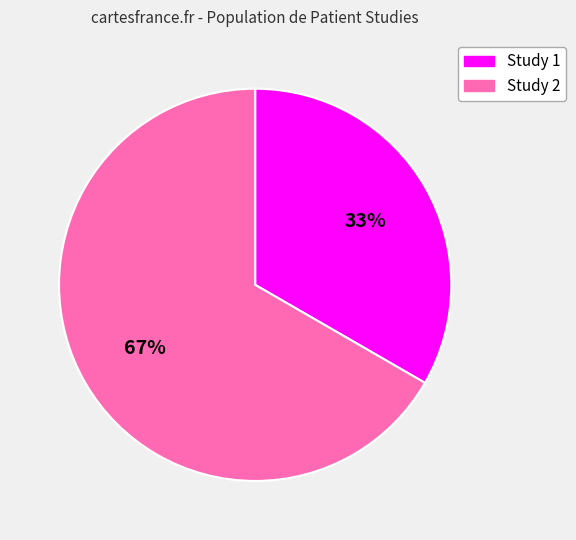

Rank the categories by value from lowest to highest.

Study 1, Study 2